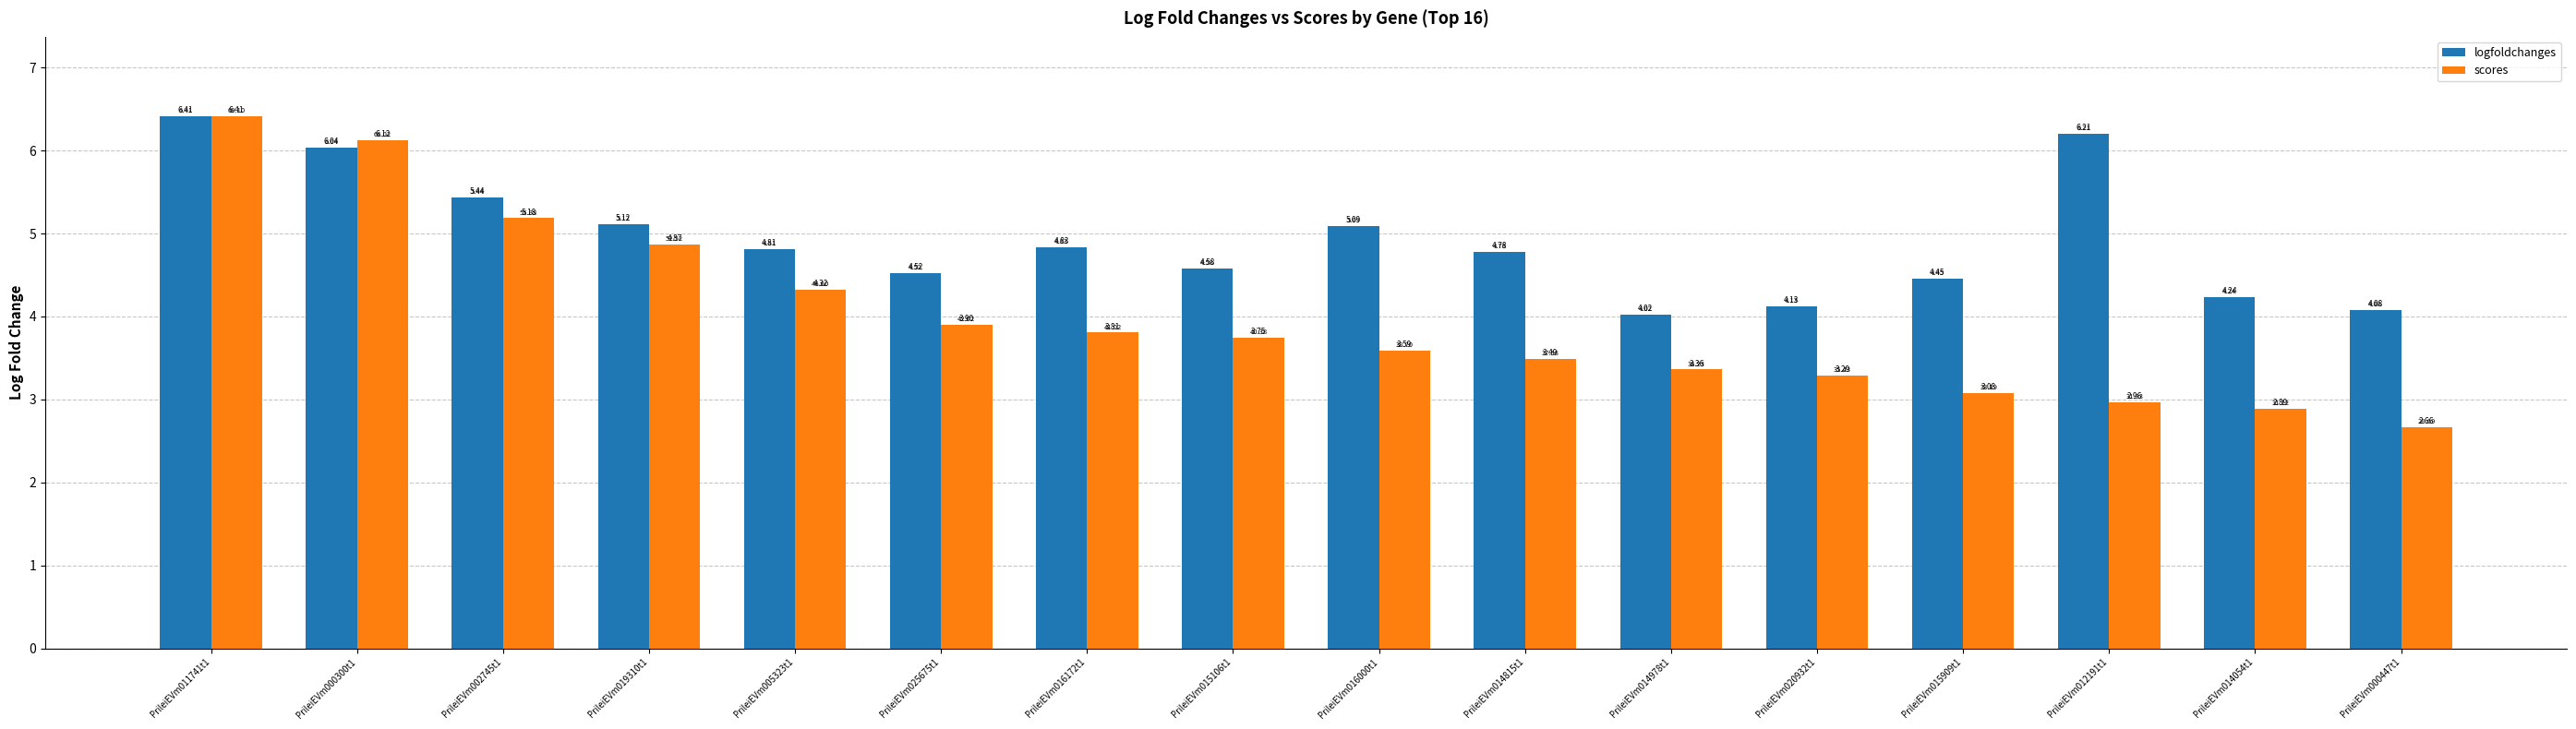

What position from the right is PrileiEVm014815t1?

7